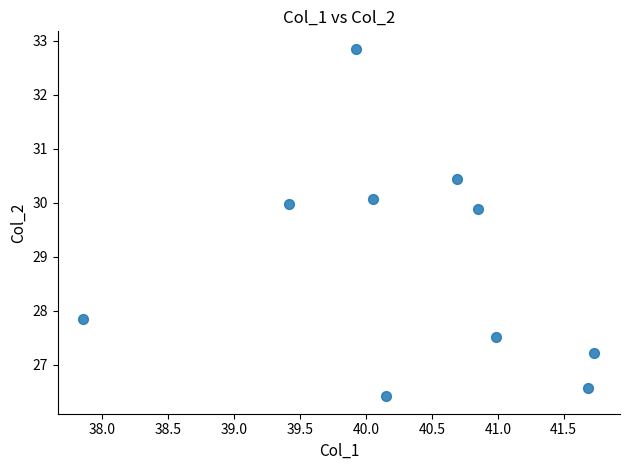

What Y value in the scatter plot is closest to 29?

29.9